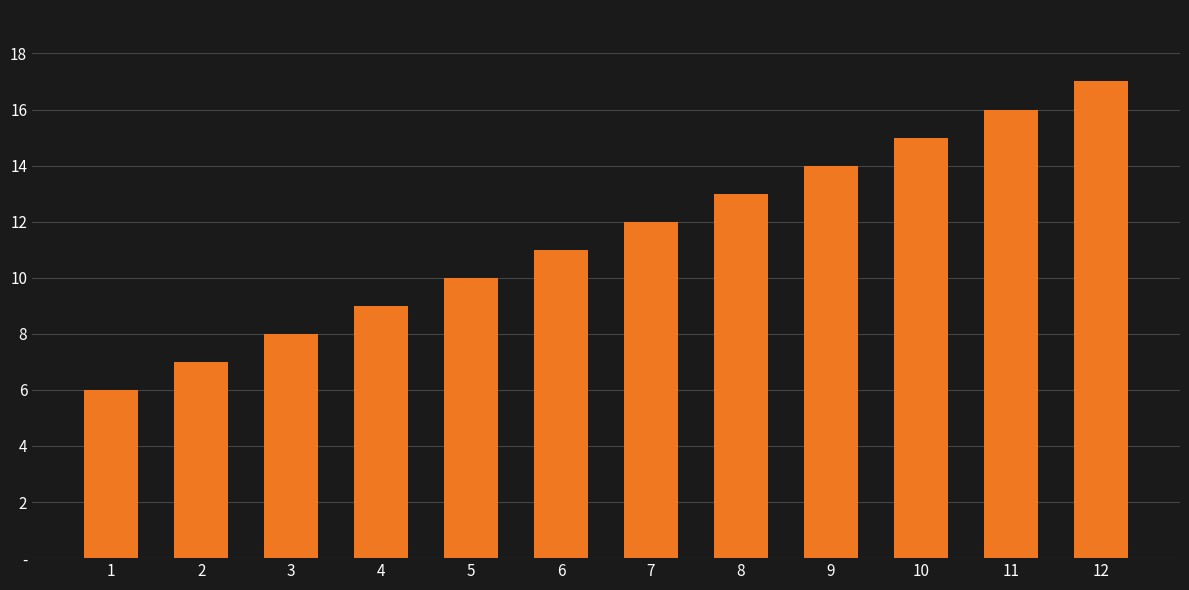

List the labels in order of value, smallest first.

1, 2, 3, 4, 5, 6, 7, 8, 9, 10, 11, 12